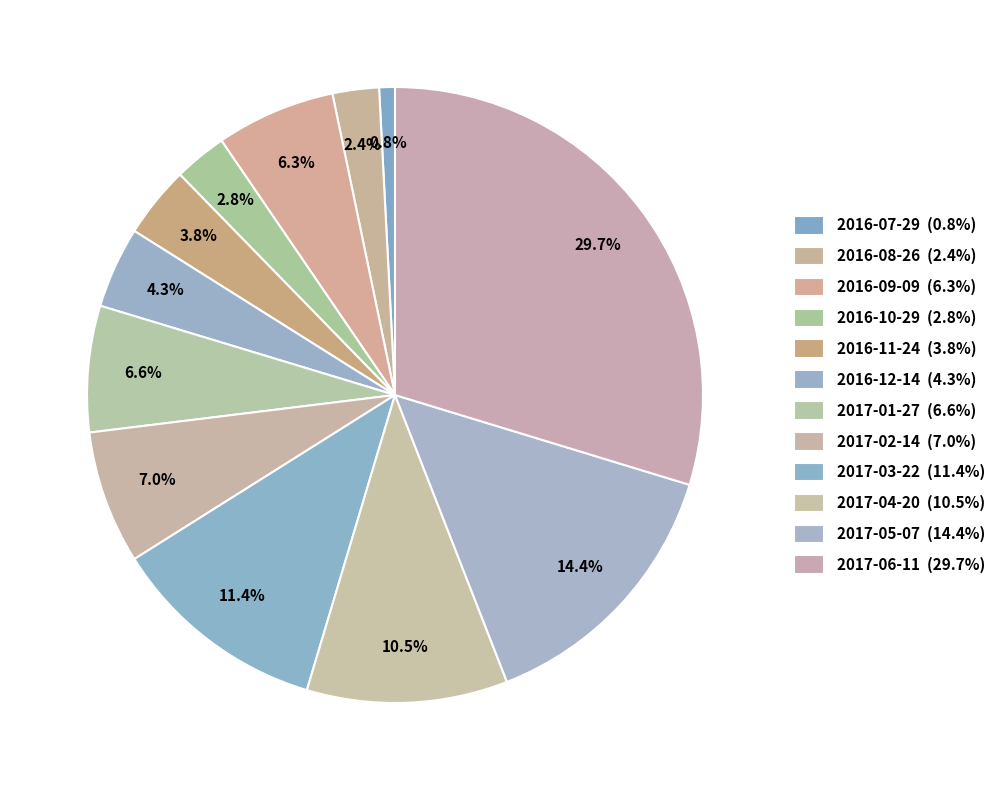

Count the number of slices in the pie.

12